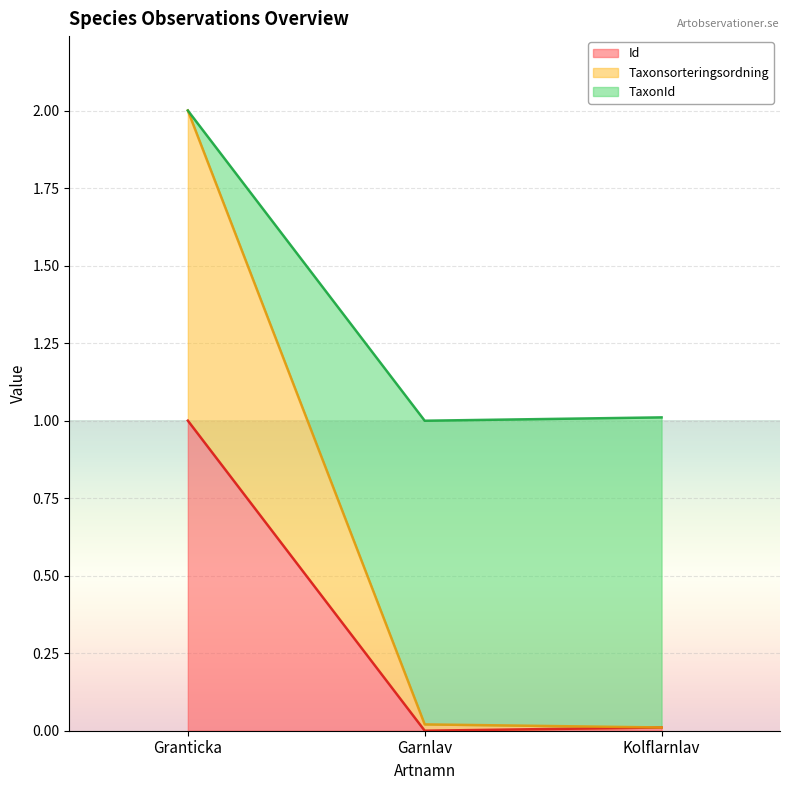

At which label does Id reach its minimum?

Garnlav